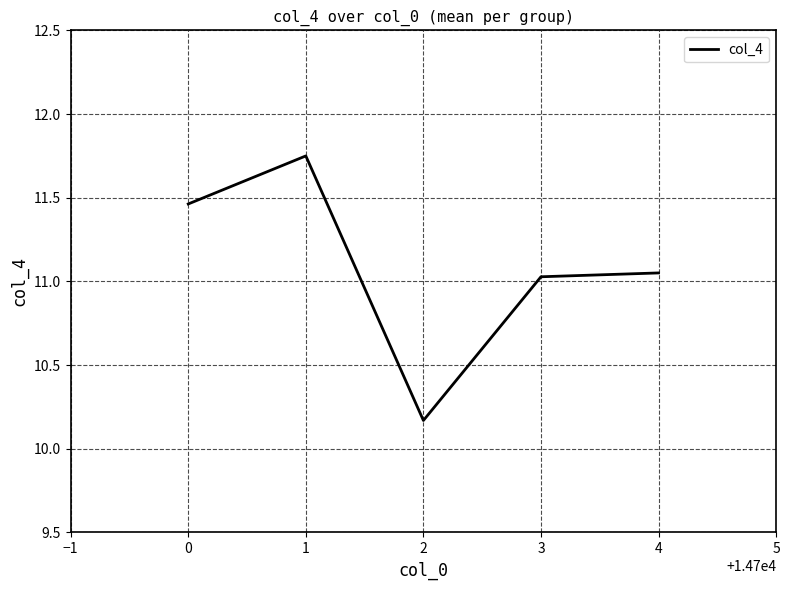

At which category does the chart reach its minimum across all series?

2